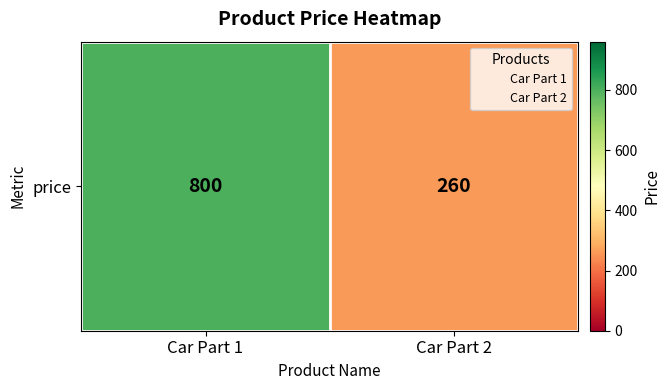

What is the average value?

530